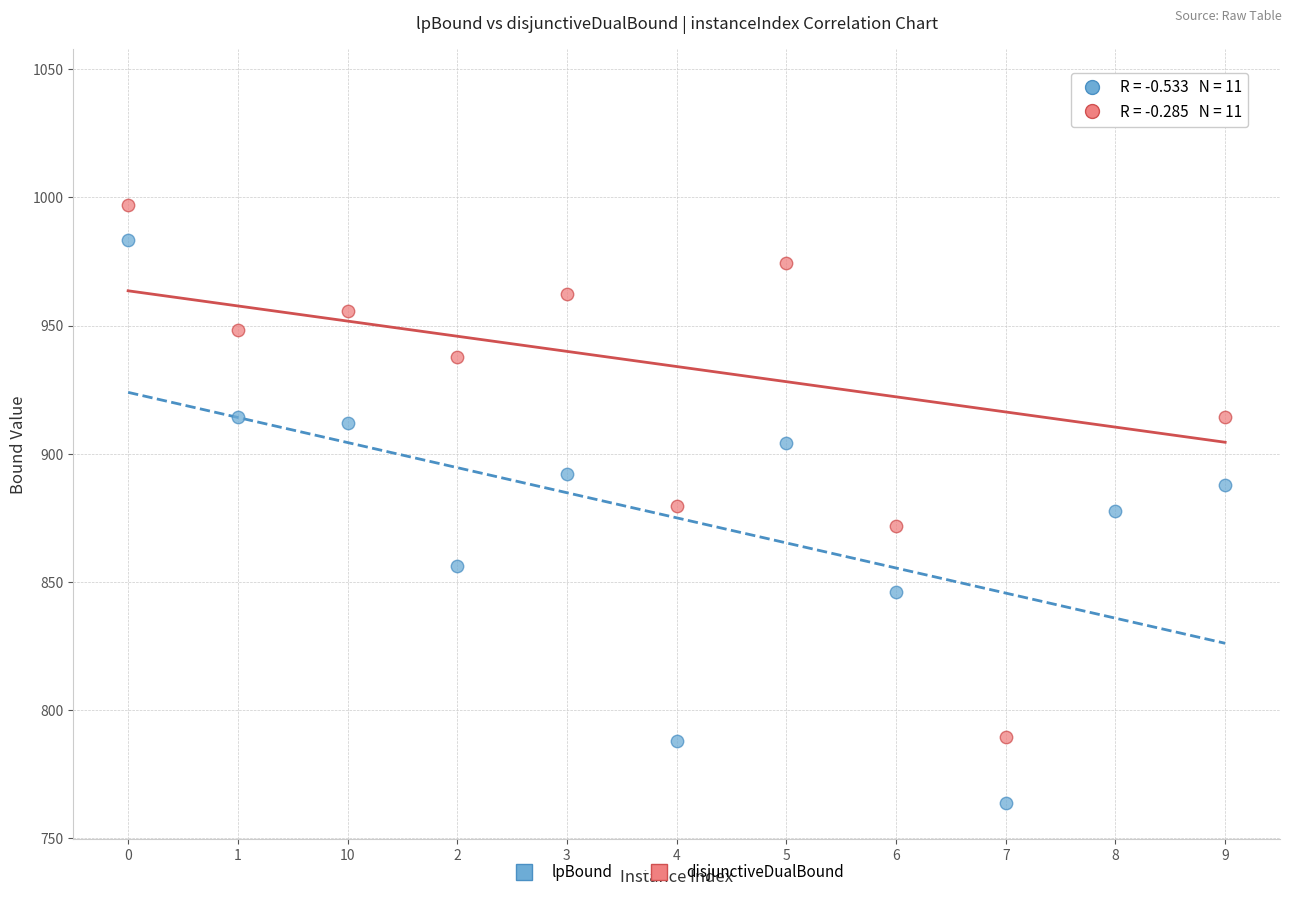

Across all data points, what is the range of Y values (max minus min)?

280.0